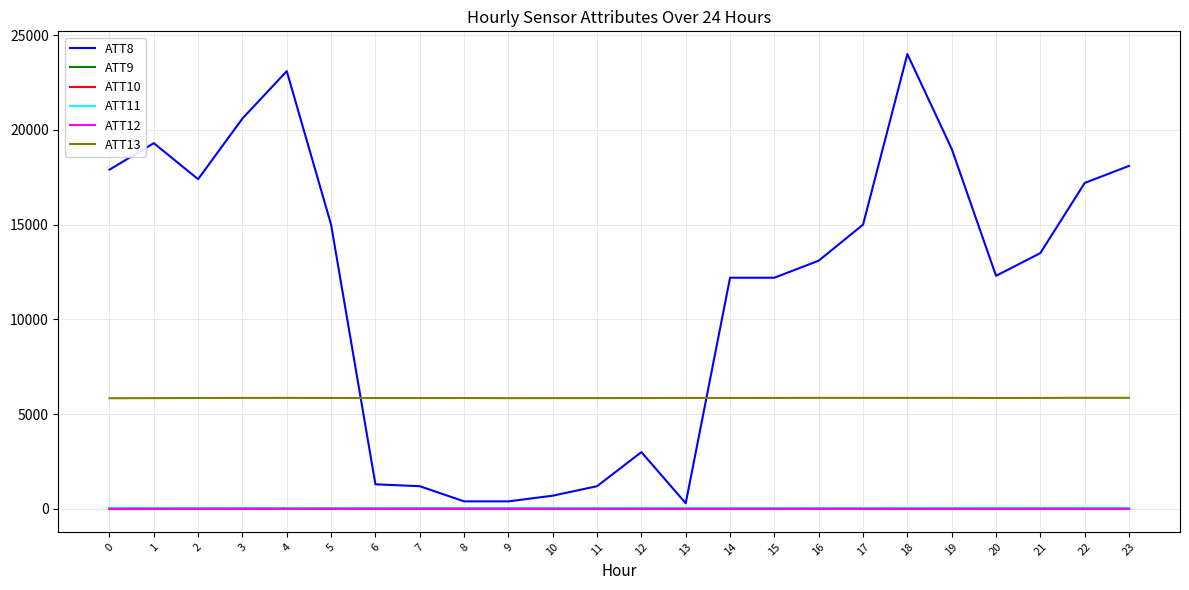

How many lines are shown in the chart?

6